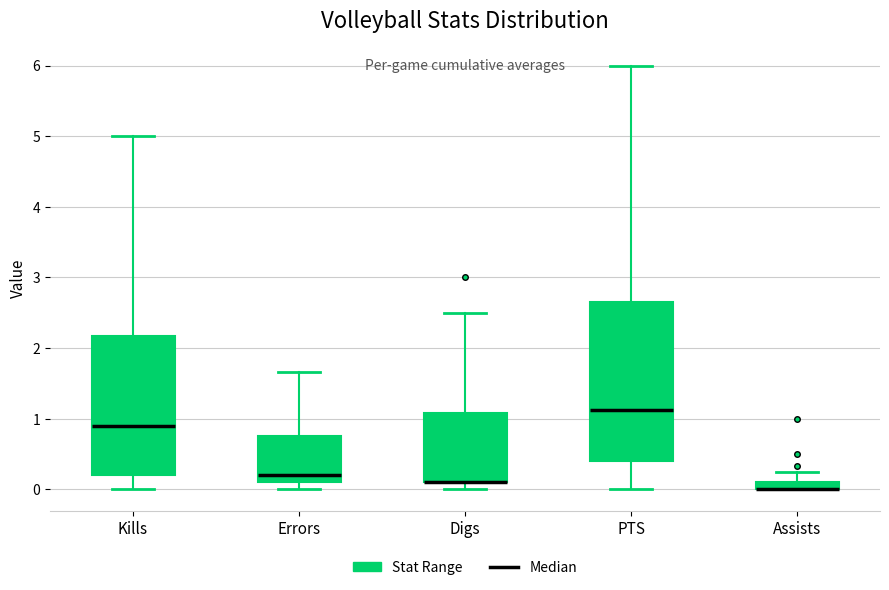

Which box is the tallest, from its lower edge to its upper edge?

PTS